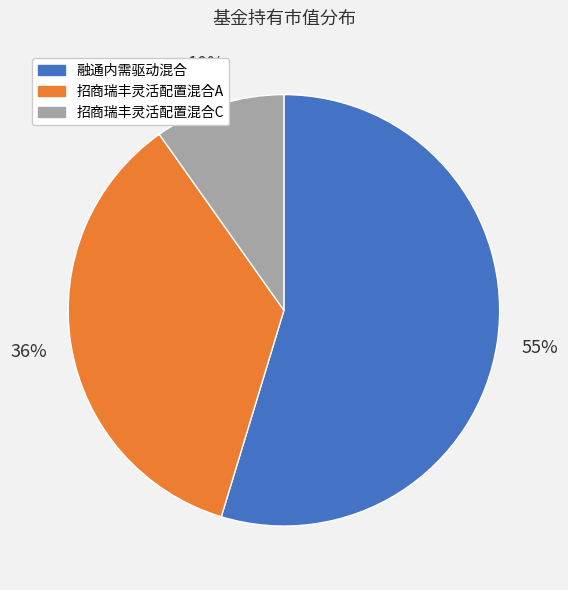

The 融通内需驱动混合 slice represents 55% of the pie. True or false?

True